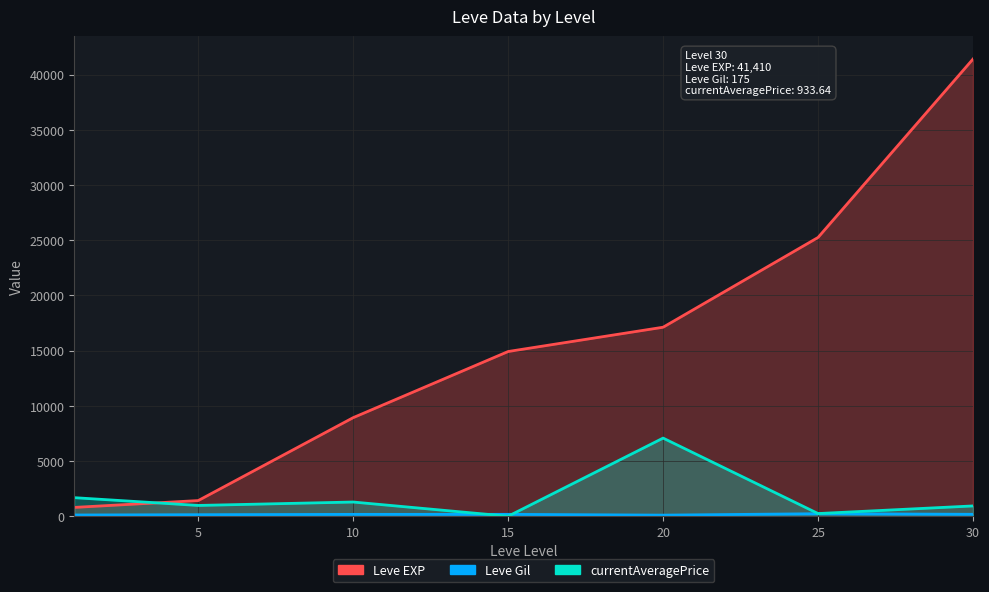

What is the lowest value of the Leve Gil series?

101.0